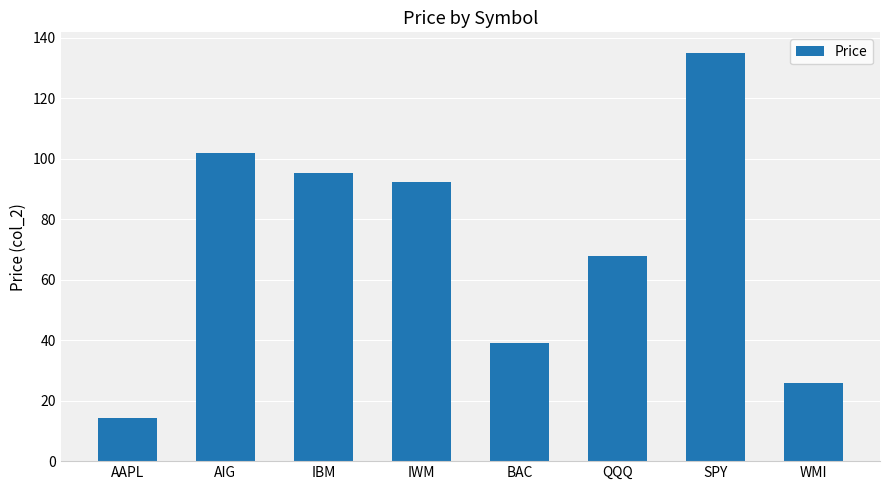

What position from the left is AIG?

2